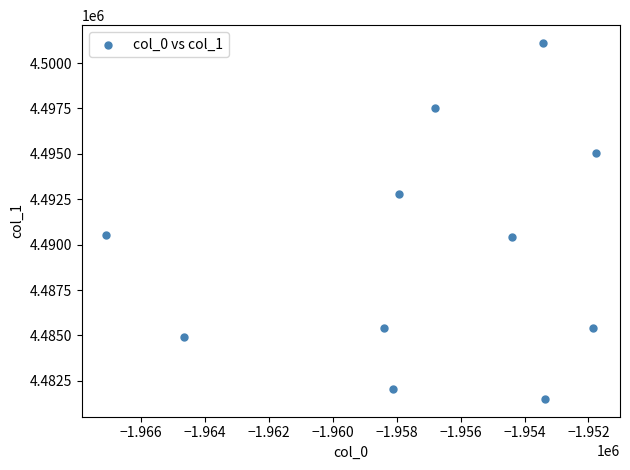

What is the range of X values (max minus min)?

15304.6